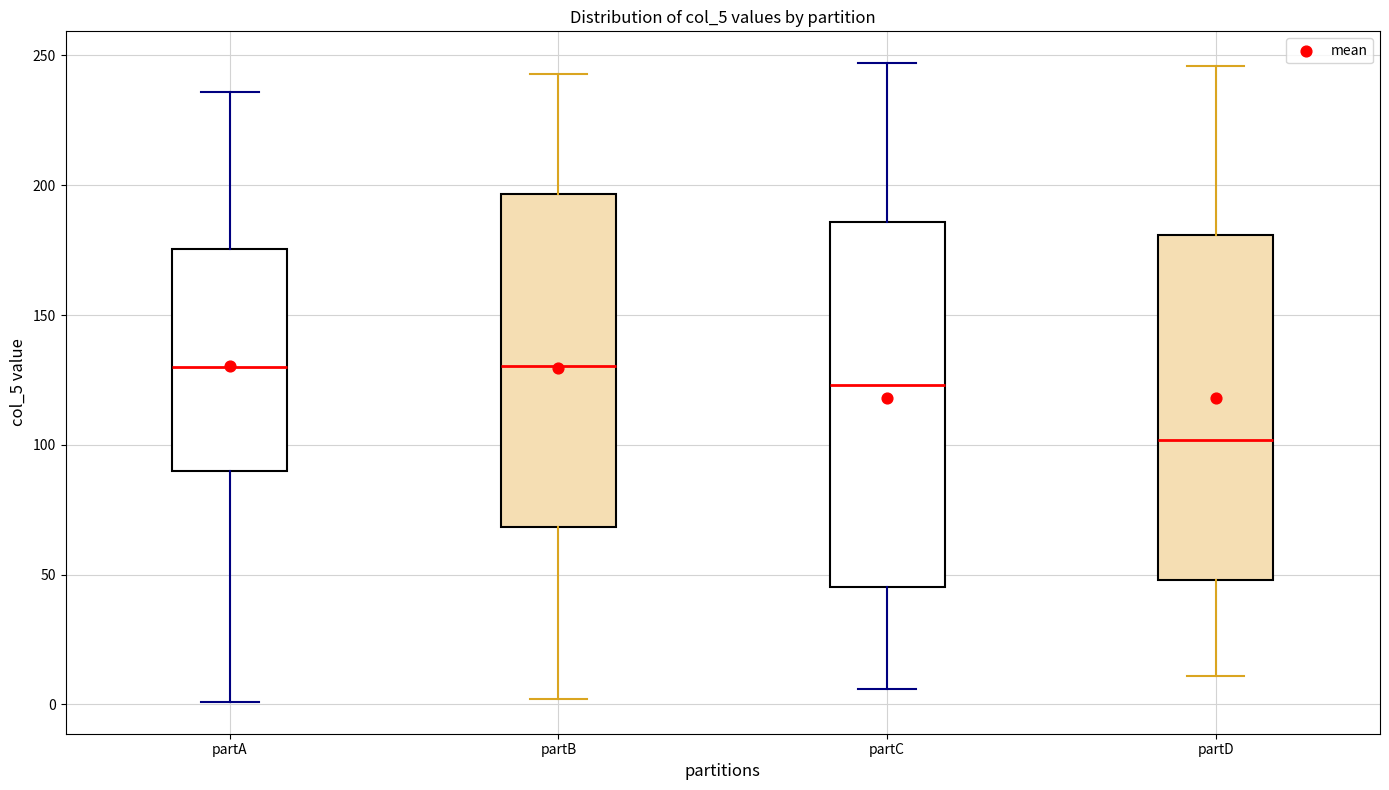

Reading left to right, read every box against the y-axis: the position of its median line, the range the box covers, and the ends of its whiskers. The values are not printed on the chart, so give them approximately, as read against the axis.

partA: median 130, box 90 to 175, whiskers 0 to 235
partB: median 130, box 70 to 195, whiskers 0 to 245
partC: median 125, box 45 to 185, whiskers 5 to 245
partD: median 100, box 50 to 180, whiskers 10 to 245